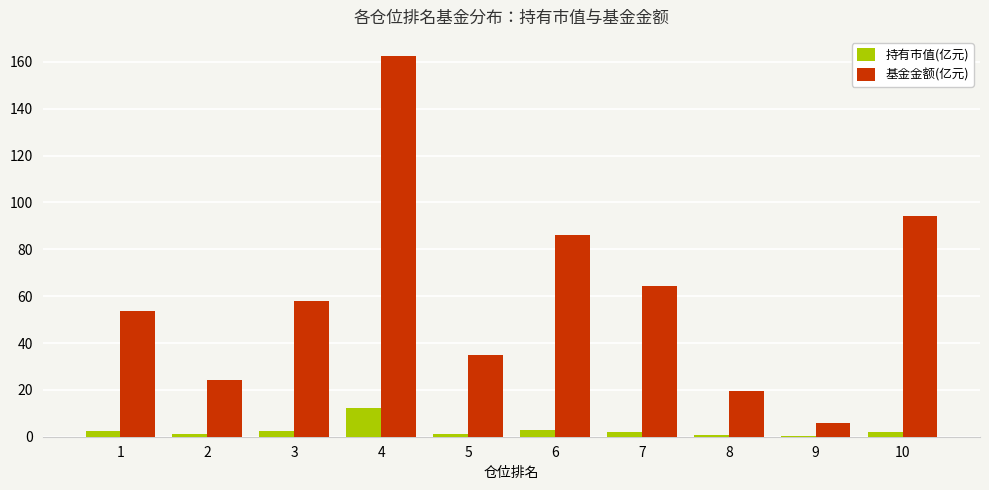

What are all the series names shown in the legend?

持有市值(亿元), 基金金额(亿元)